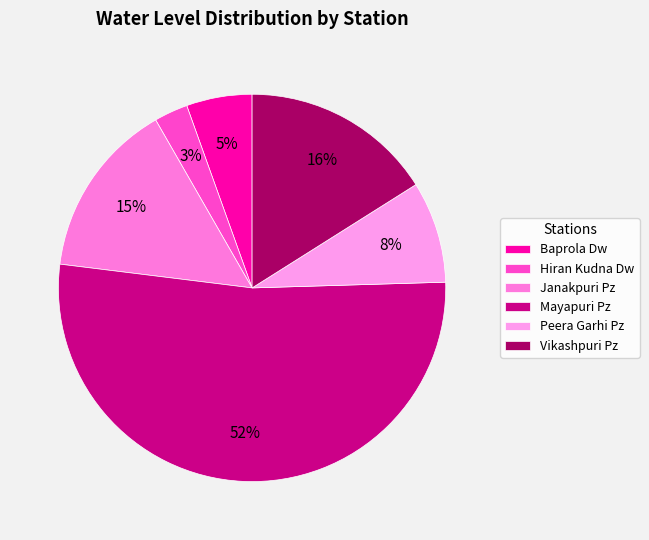

To the nearest percent, what portion does Baprola Dw represent?

5%